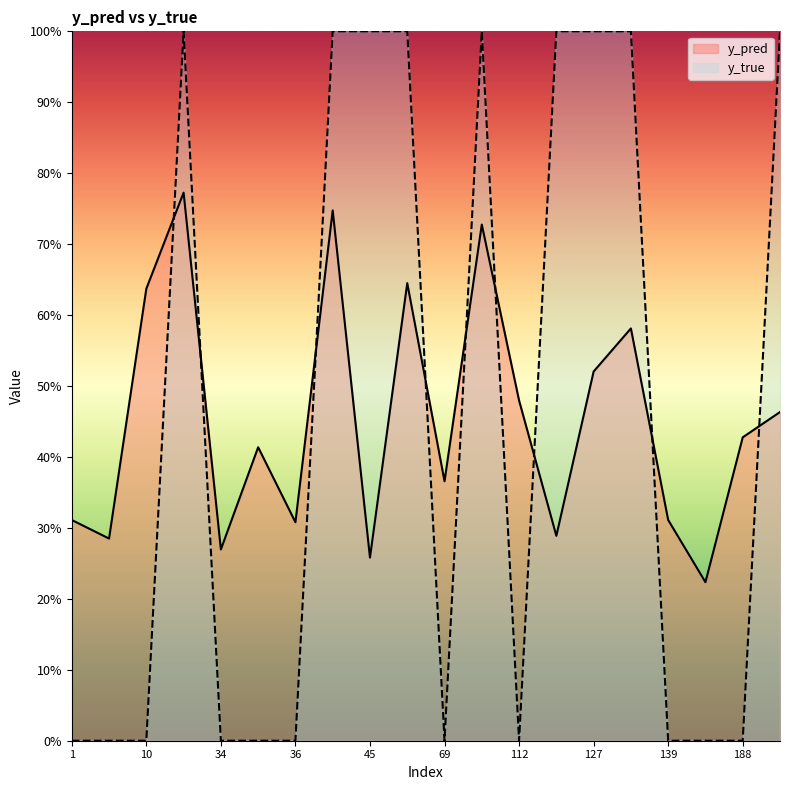

Between 139 and 13, which series saw the biggest shift?

y_pred